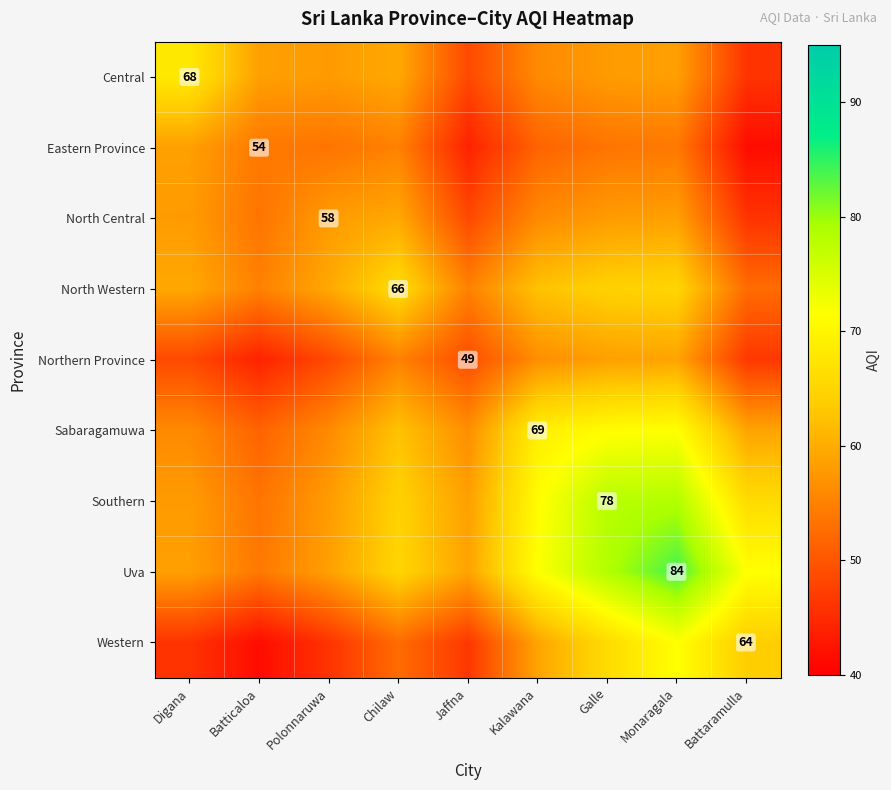

Is it true that North Central equals 104.3 at Polonnaruwa?

False